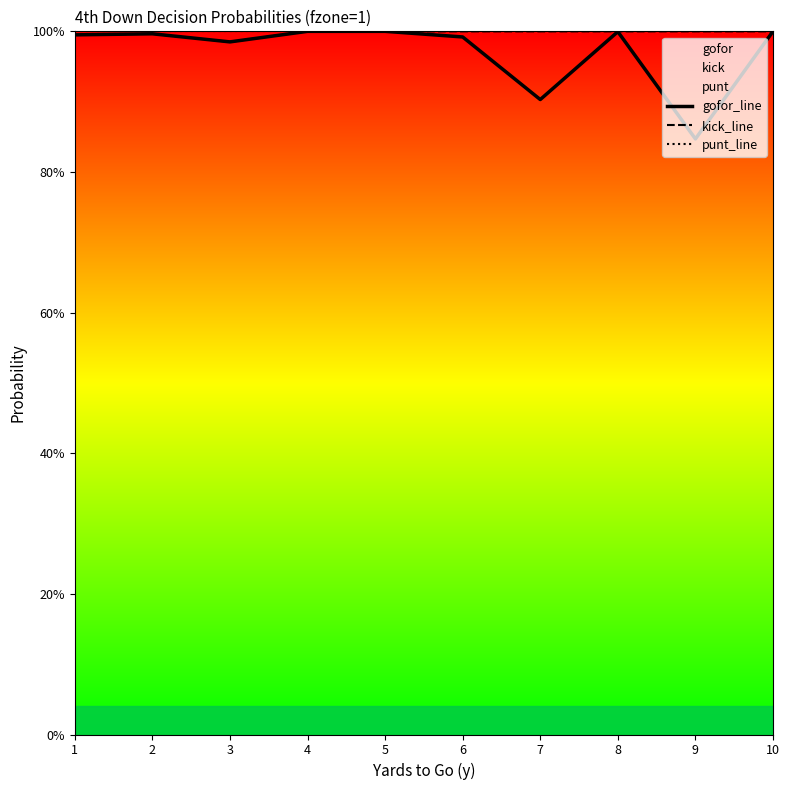

Which category has the lowest value in the kick_line series?

3